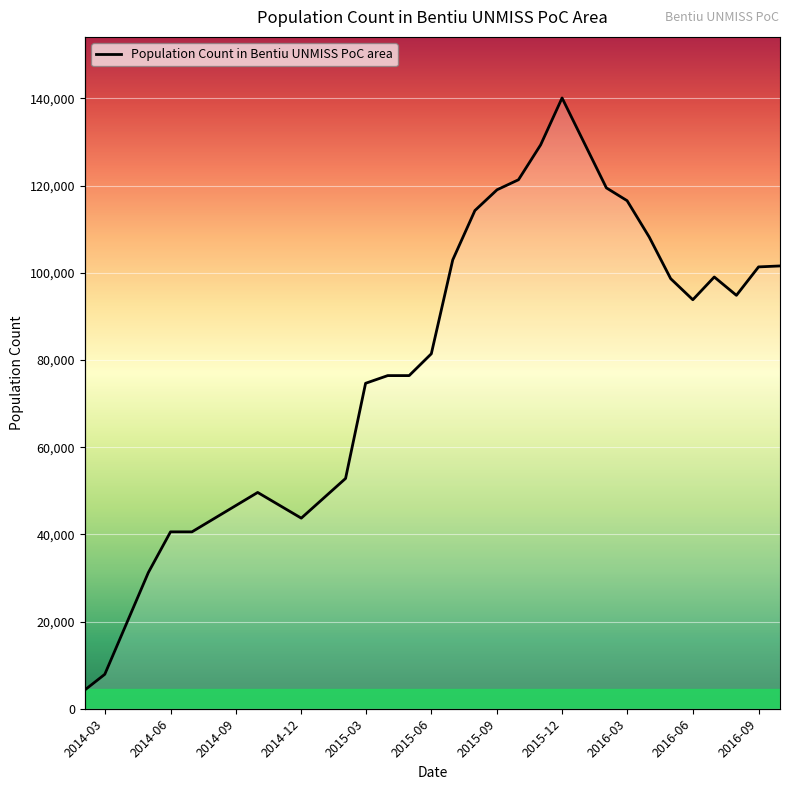

Does the chart display data point markers on the line(s)?

No